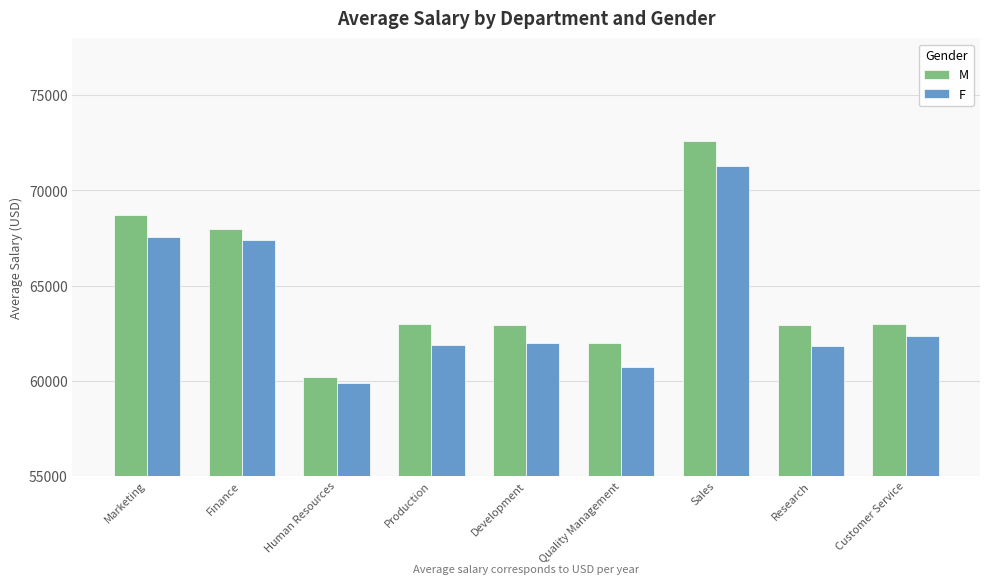

What value does the M series have at Research?

62900.3